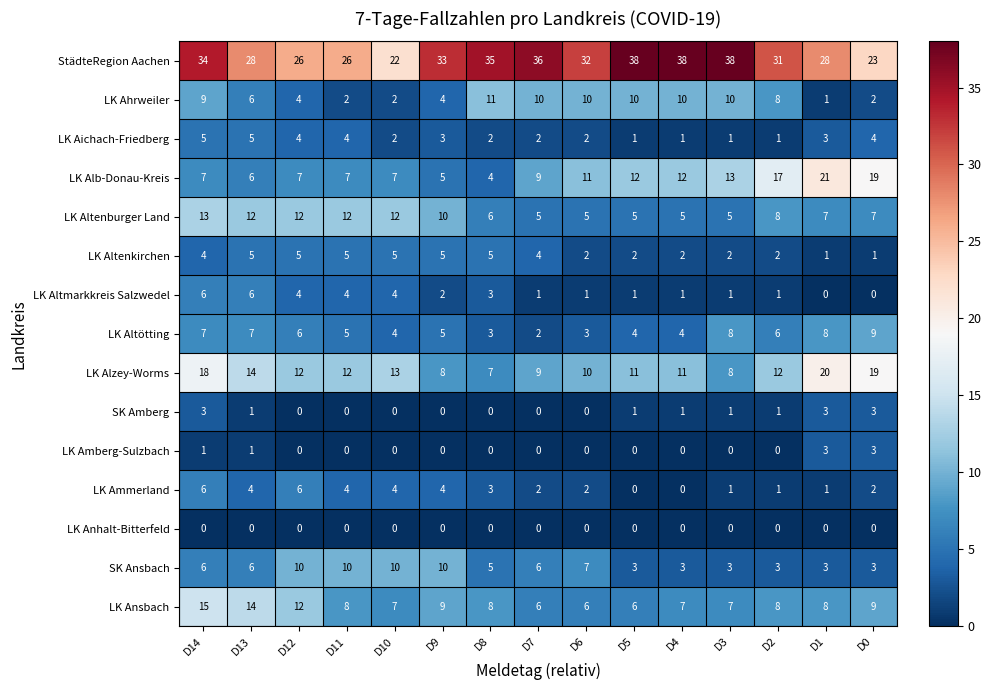

What value does the LK Altenburger Land series have at D0?

7